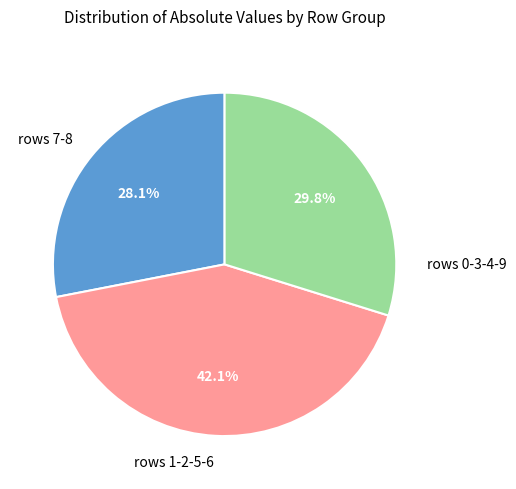

How many segments does this pie chart have?

3